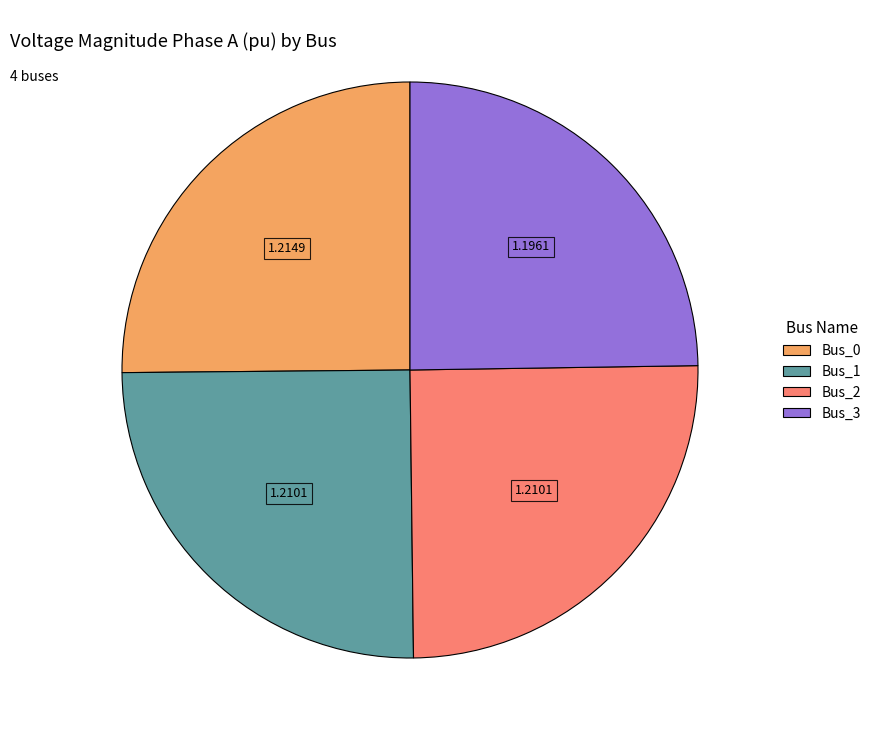

Does any single category account for the majority?

No